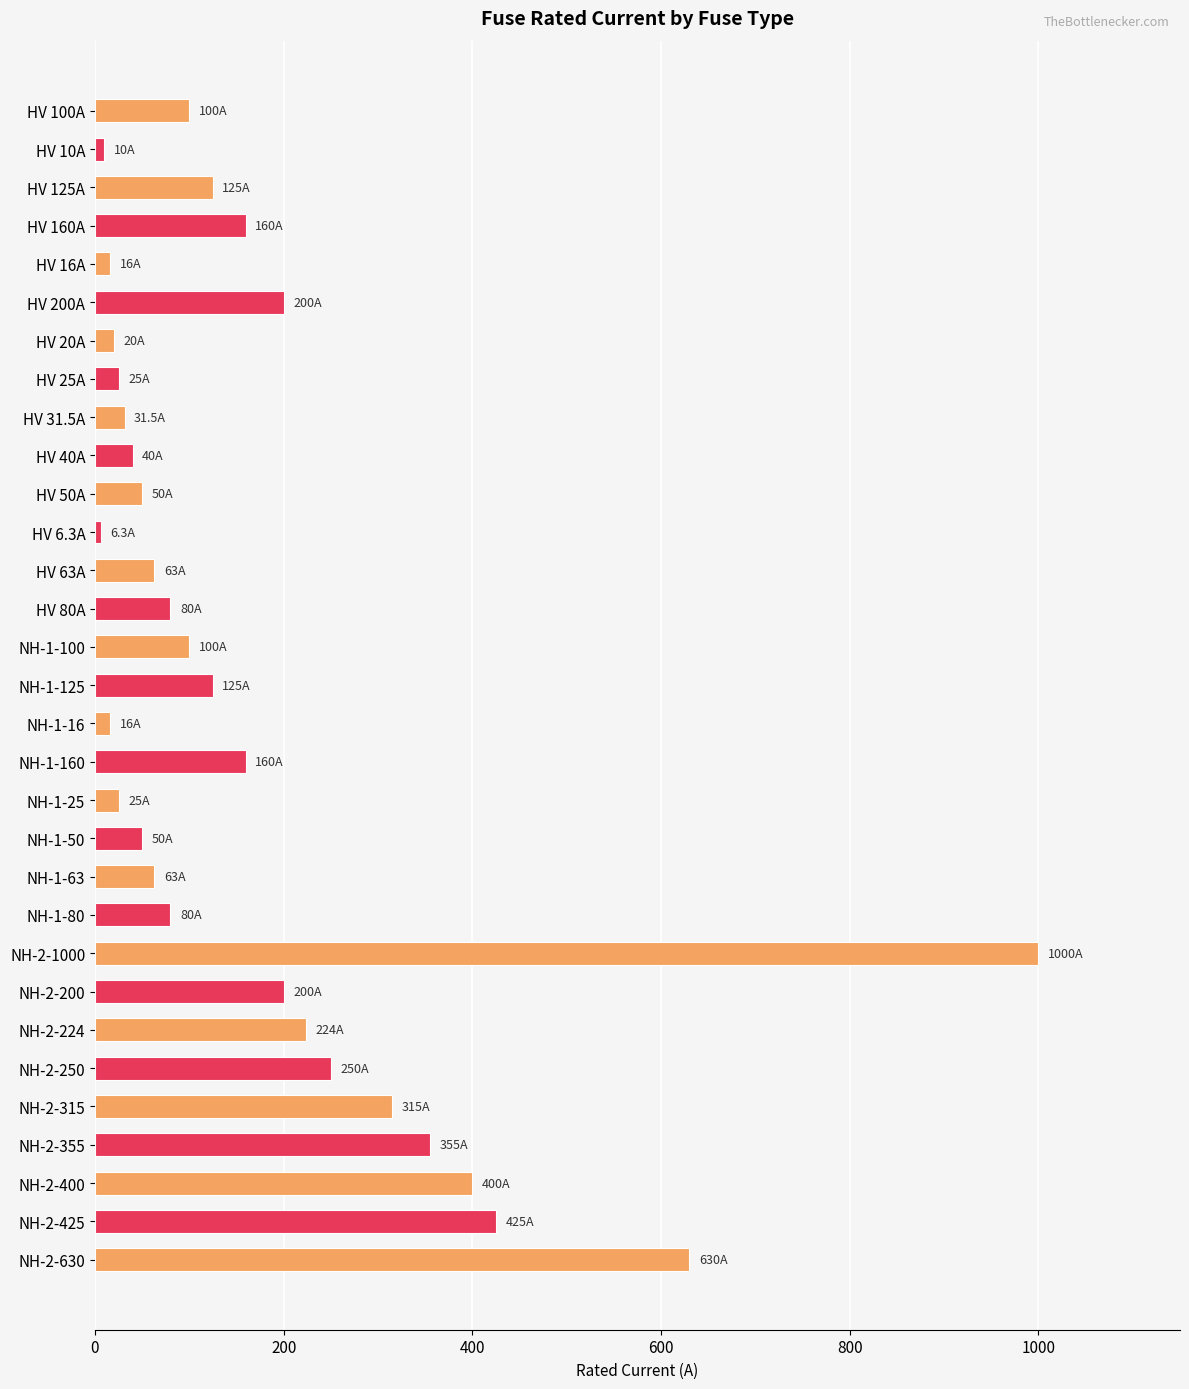

What is the sum of all values?

5344.8